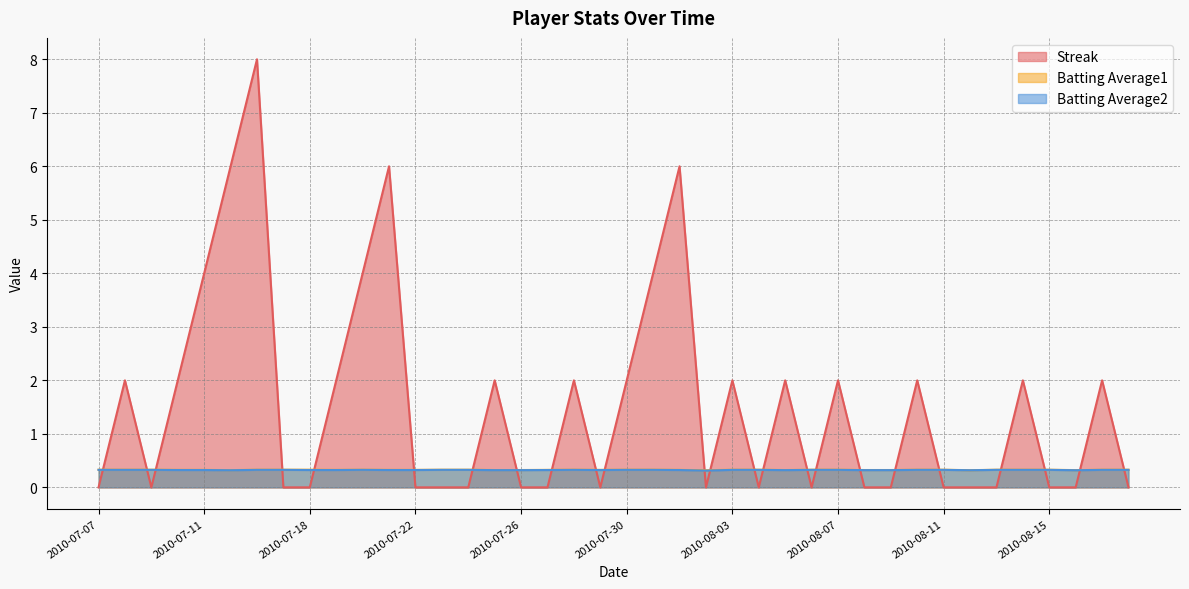

List the series in order of their peak value, lowest first.

Batting Average2, Batting Average1, Streak